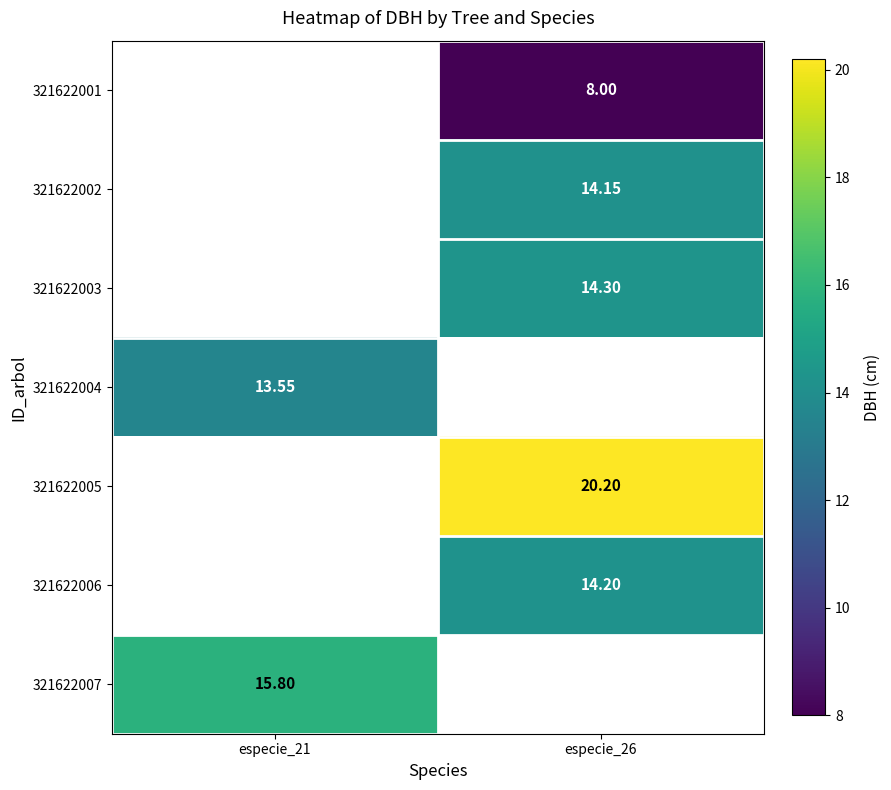

How many values in 321622002 are above zero?

1